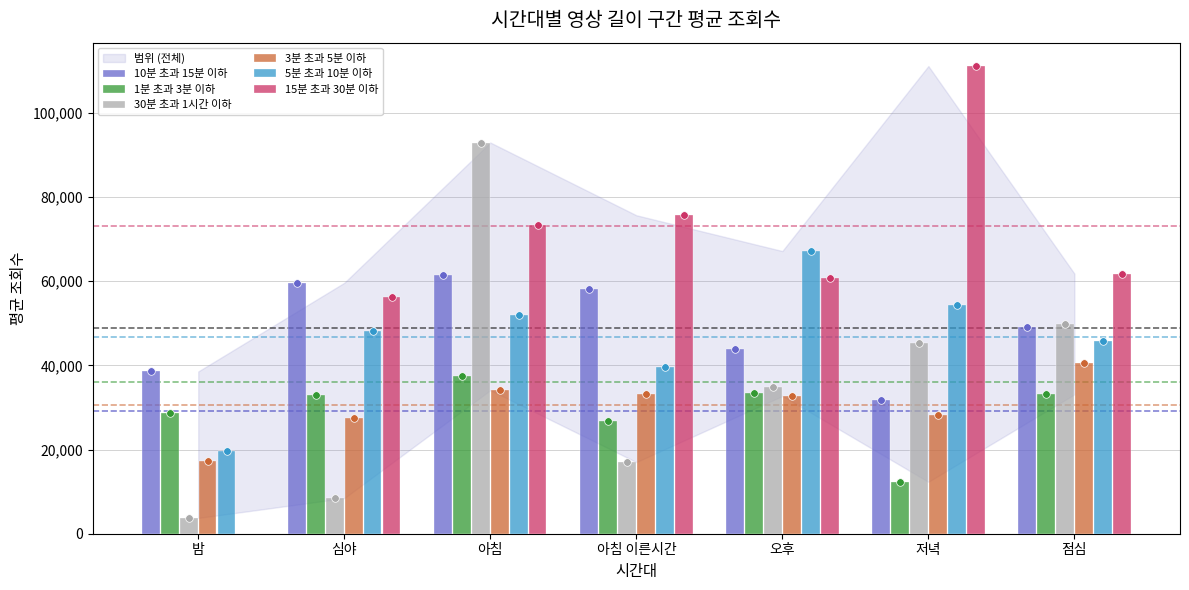

Which series reaches the minimum Y coordinate?

30분 초과 1시간 이하